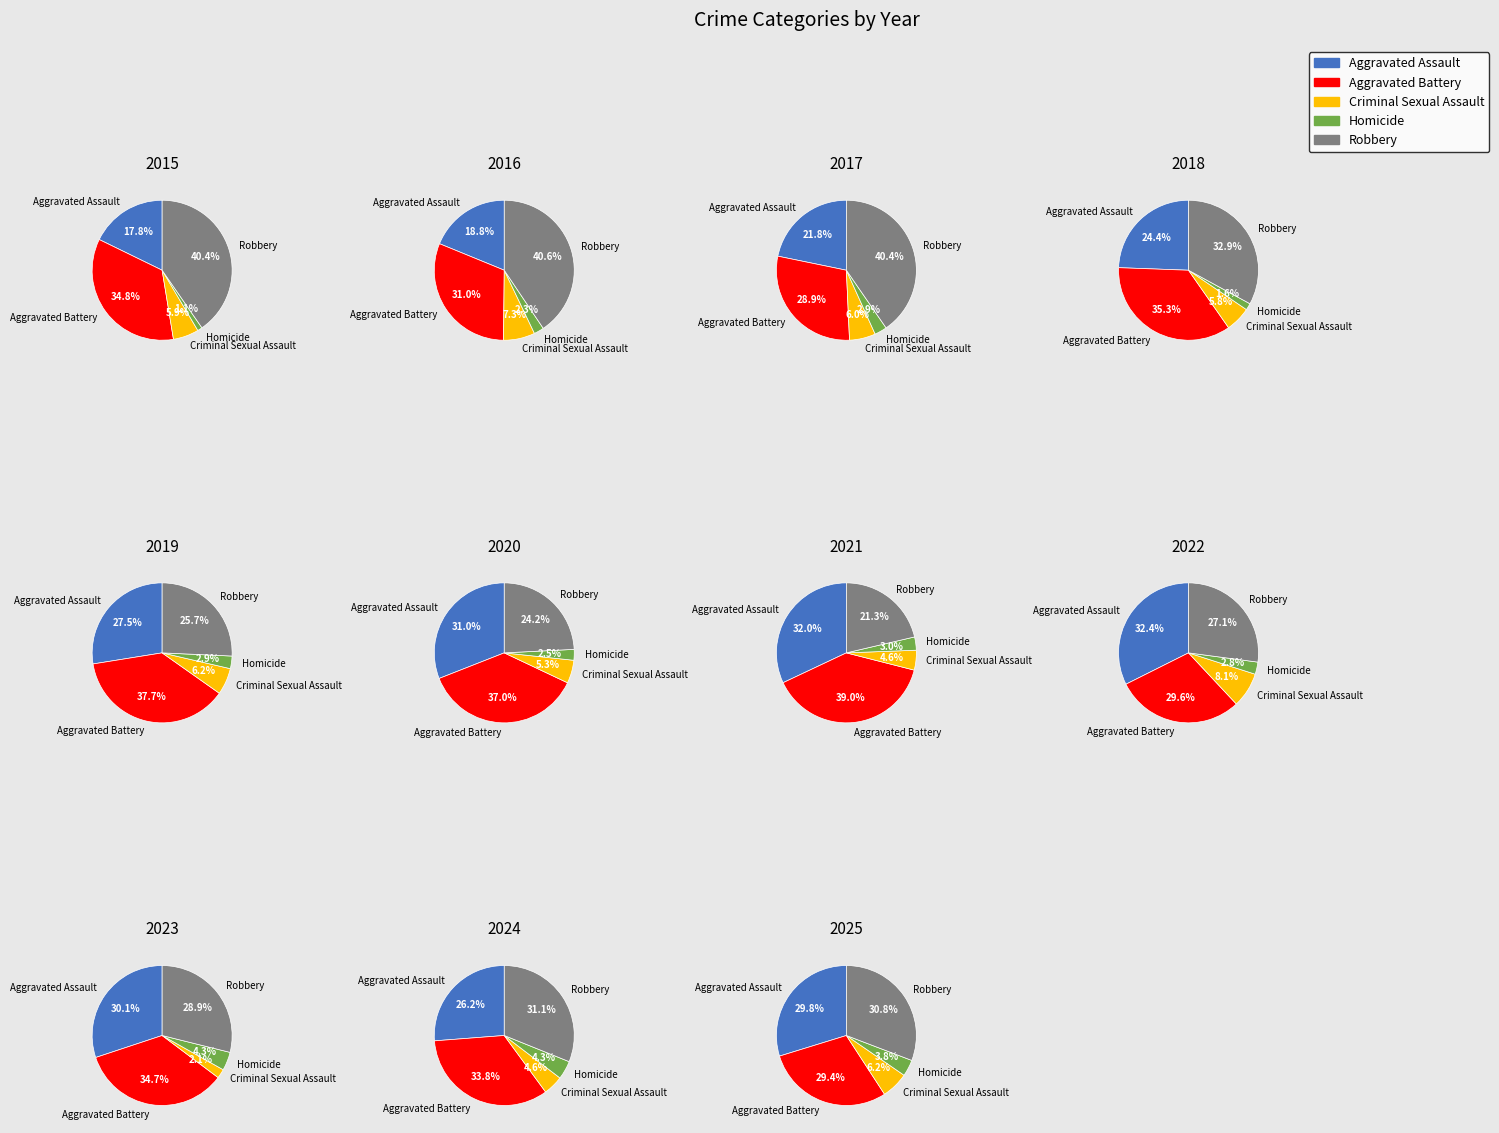

Does 8 represent more than half of the total?

No